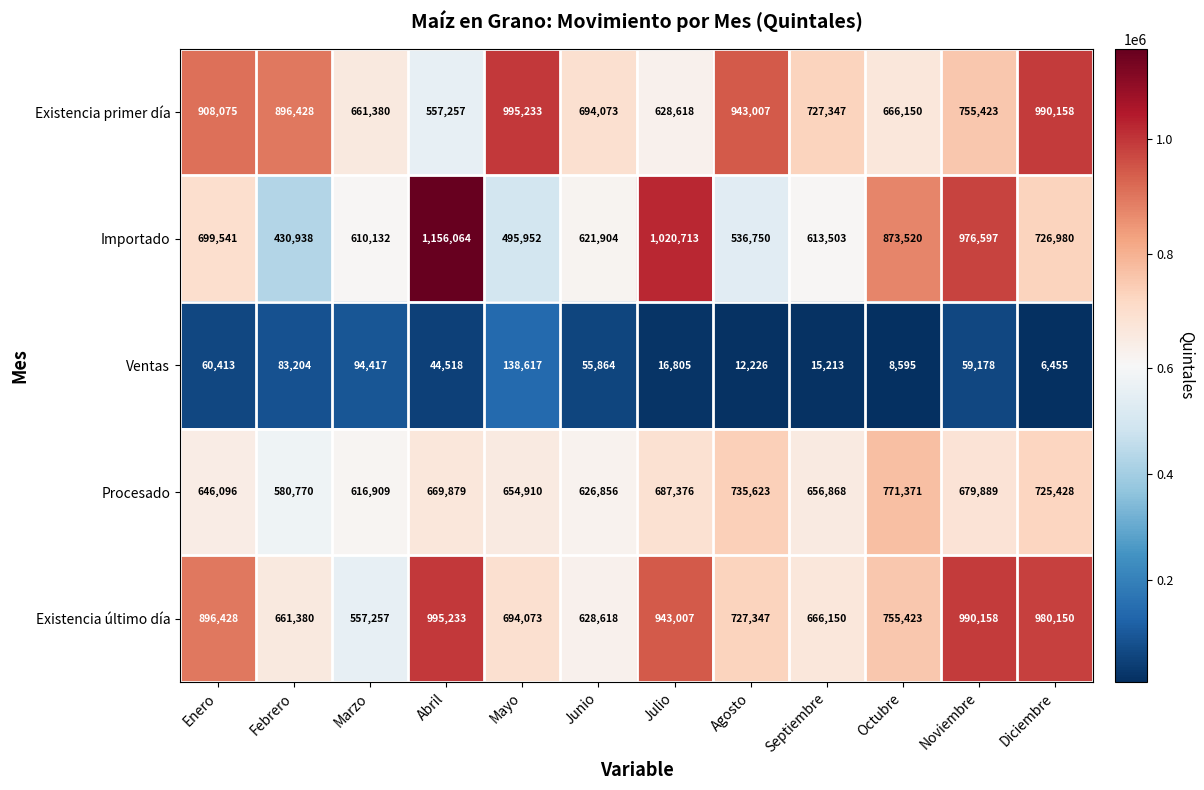

What is the total value across all series at Marzo?

2540095